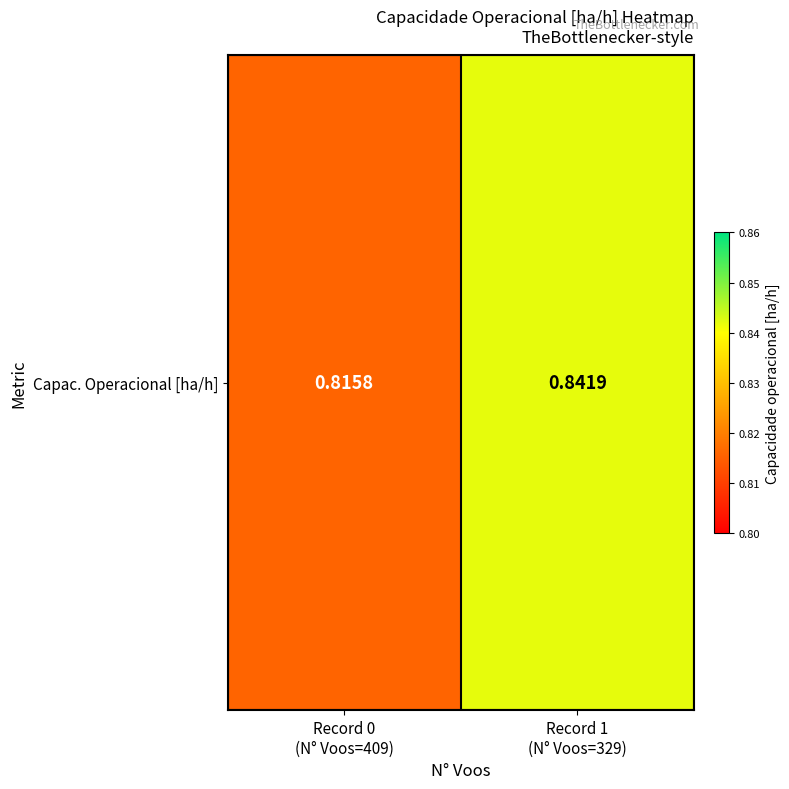

What is the sum of the values at Record 1
(N° Voos=329) and Record 0
(N° Voos=409)?

1.7